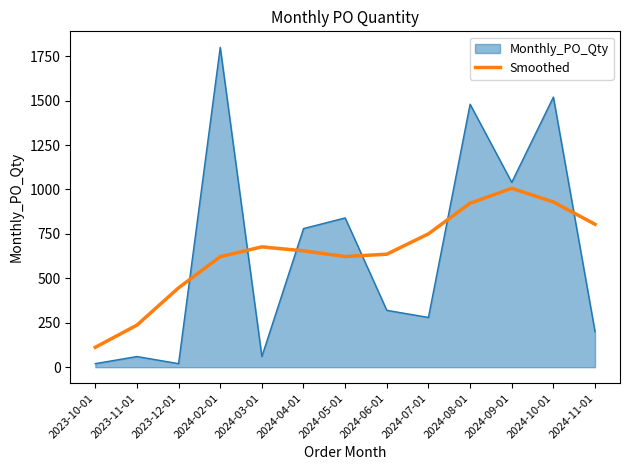

What is the smallest value displayed?

20.0